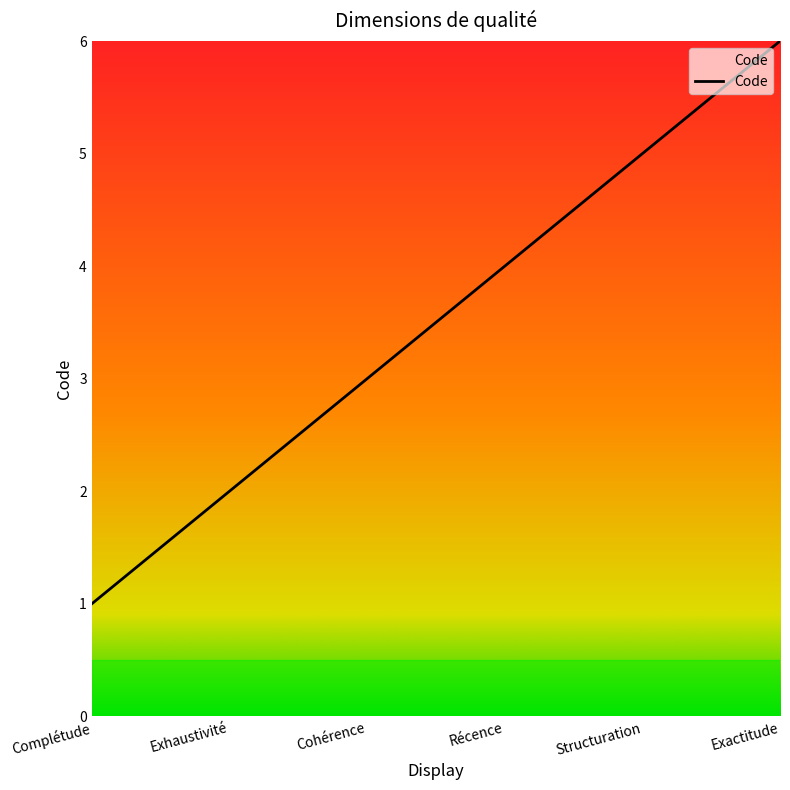

Reading left to right, extract all data points from this chart.

1	2	3	4	5	6